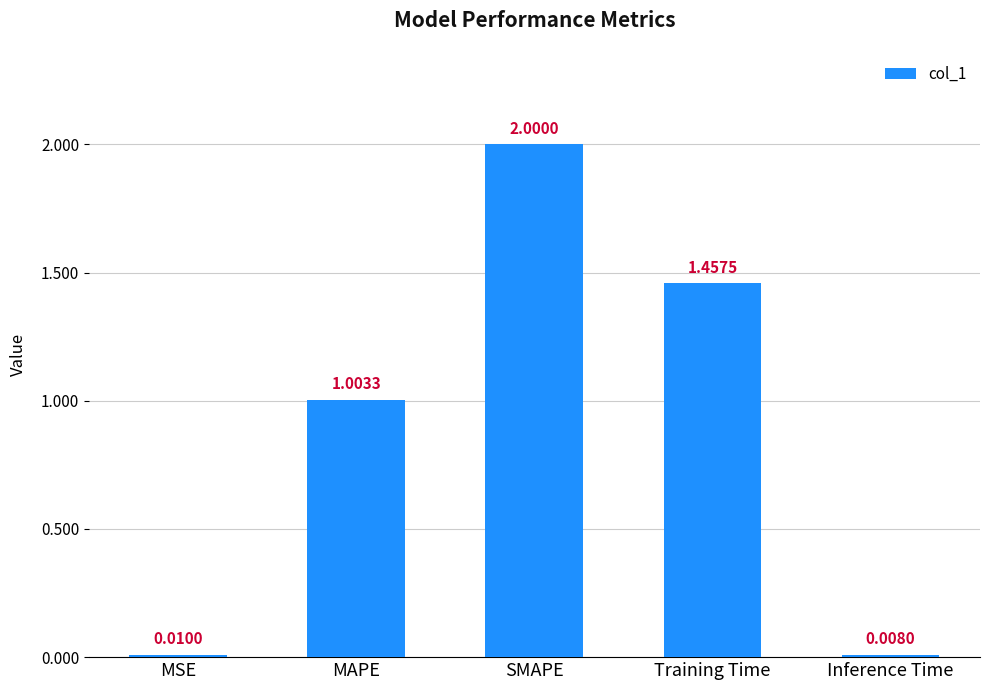

What is the change in value from MAPE to SMAPE?

+1.0